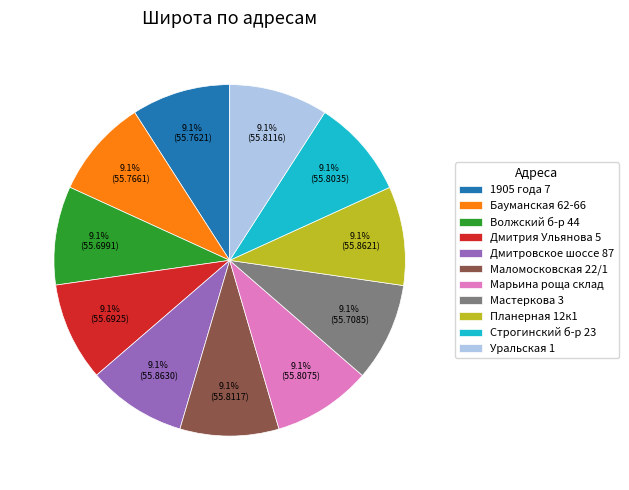

Count the number of slices in the pie.

11